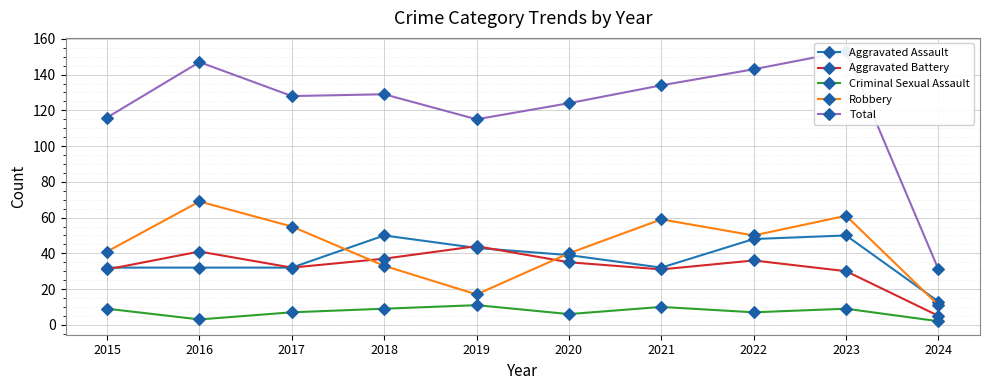

What is the value of the Aggravated Battery point at the 10th from the left?

5